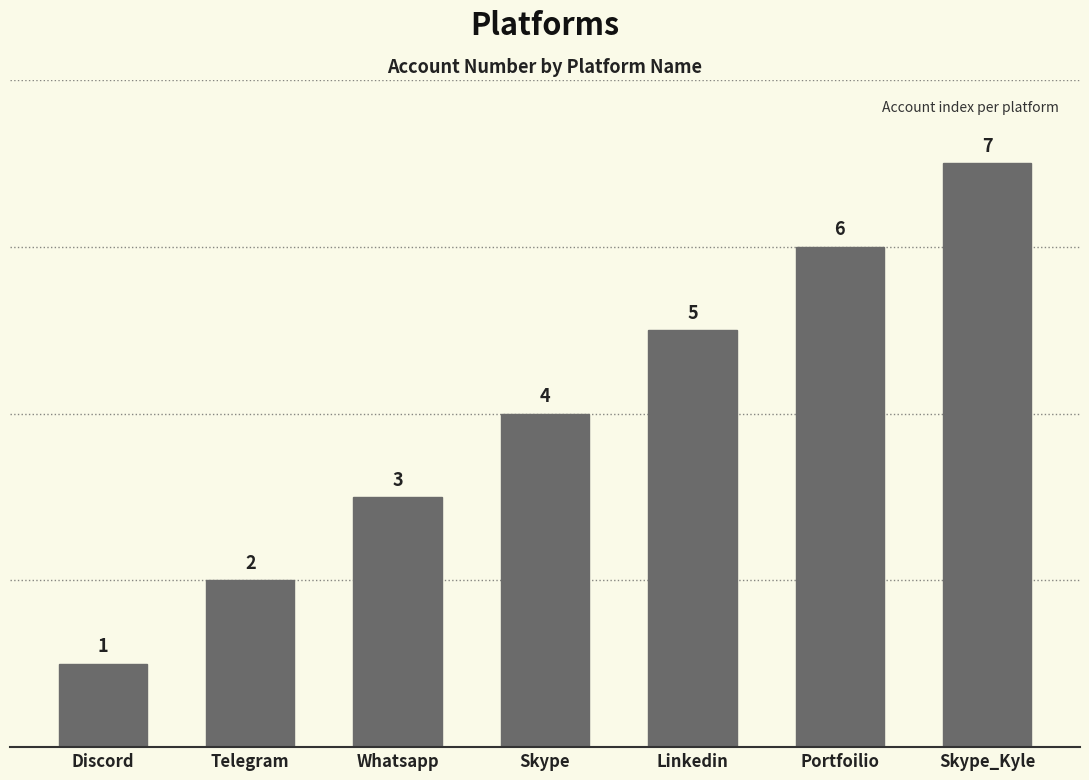

What is the label of the 6th bar from the left?

Portfoilio